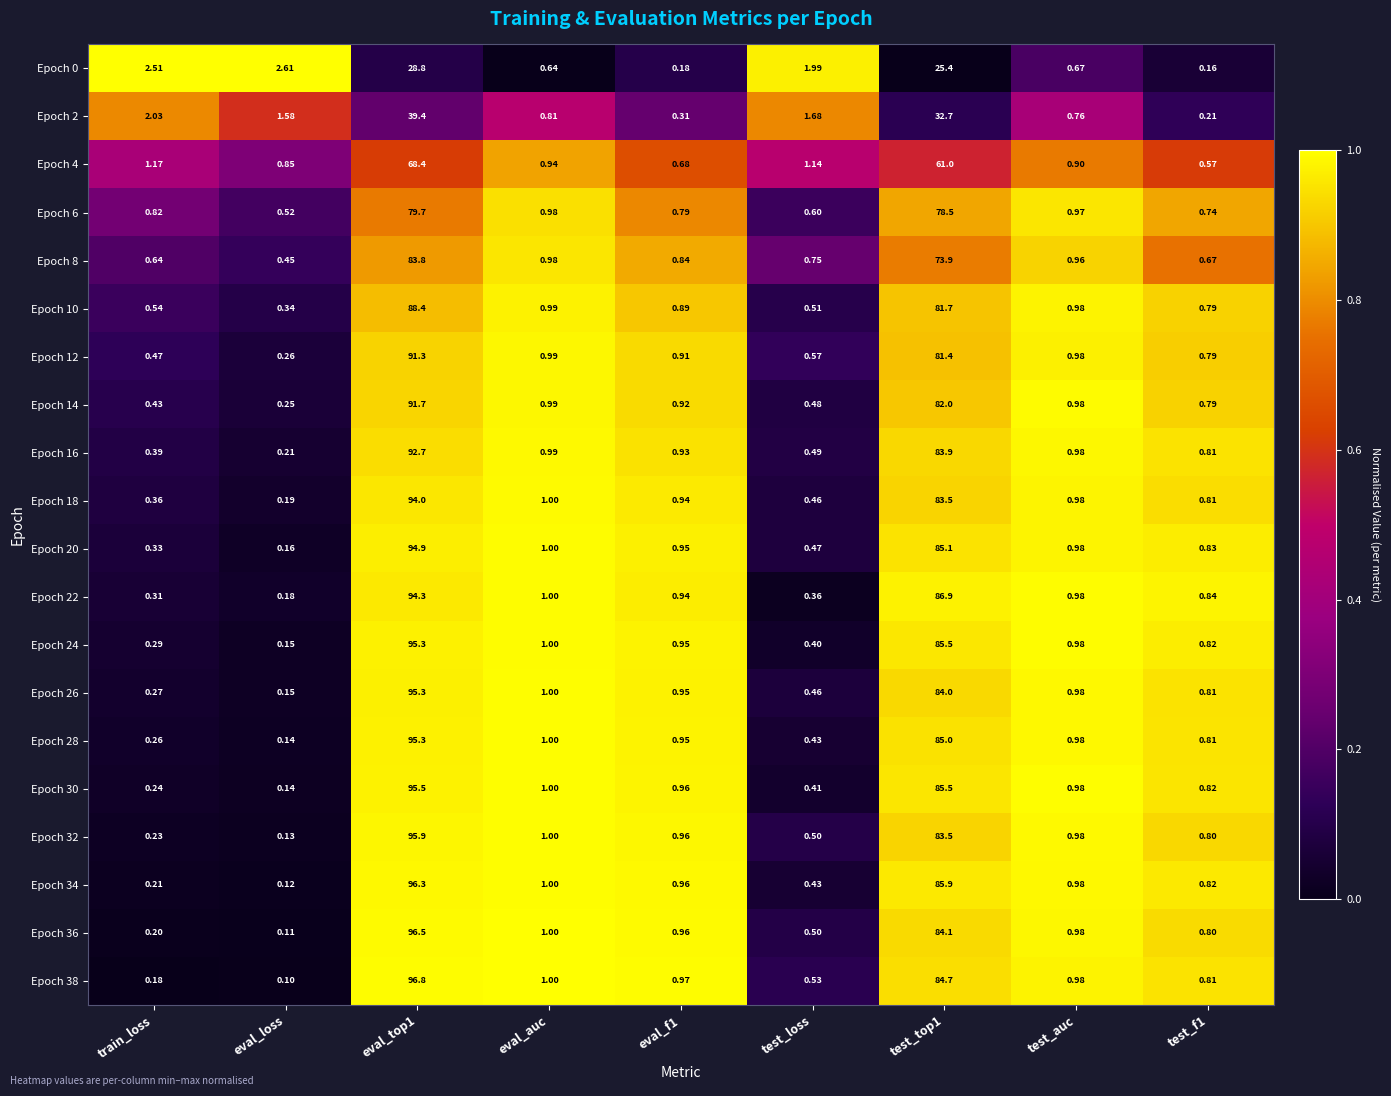

Which category has the lowest value in the Epoch 34 series?

eval_loss